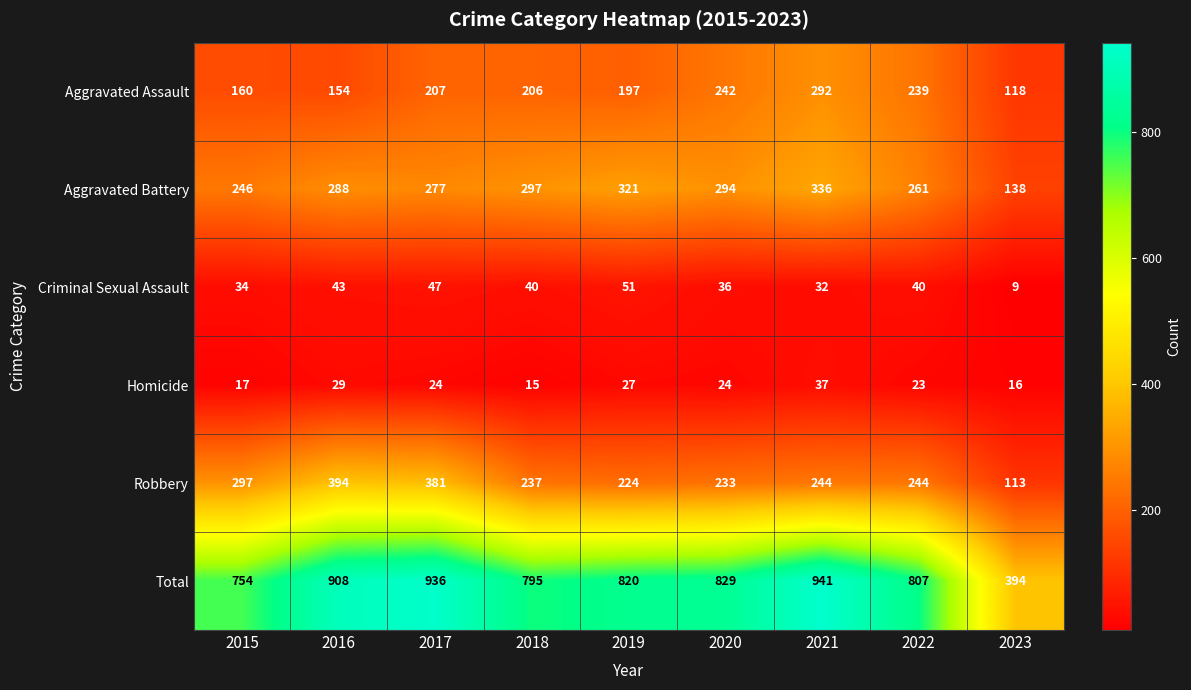

What is the average value of the Robbery series?

263